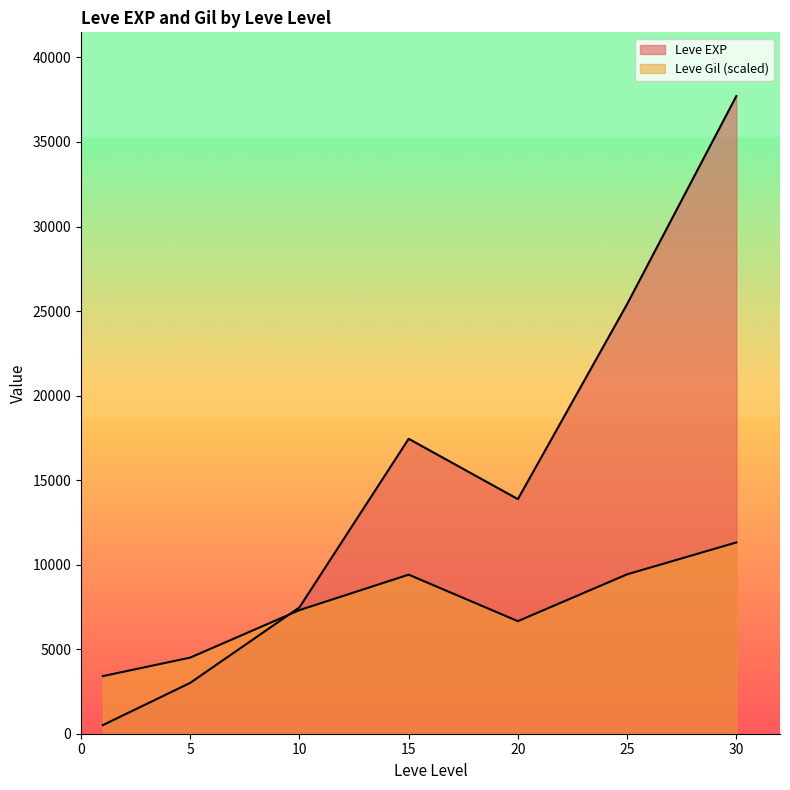

At which label does Leve Gil reach its peak?

30